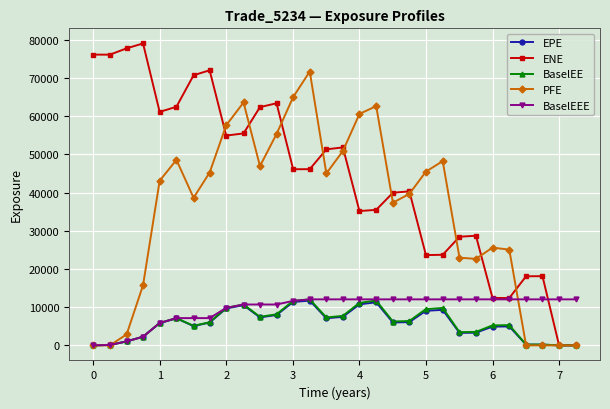

What is the value of the ENE point at the 3rd from the left?

77755.3